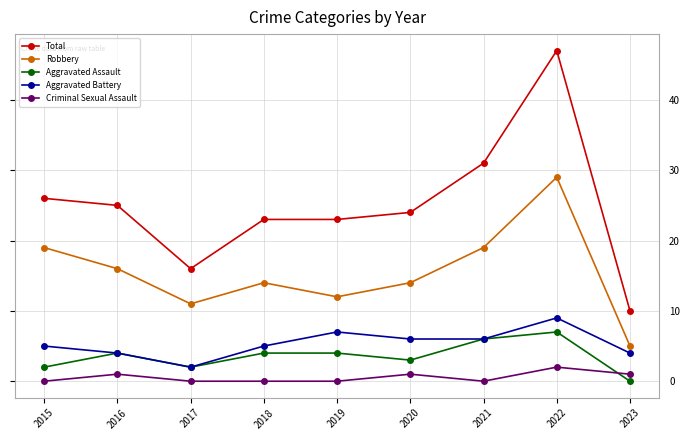

Where is the first local maximum for Robbery?

2018